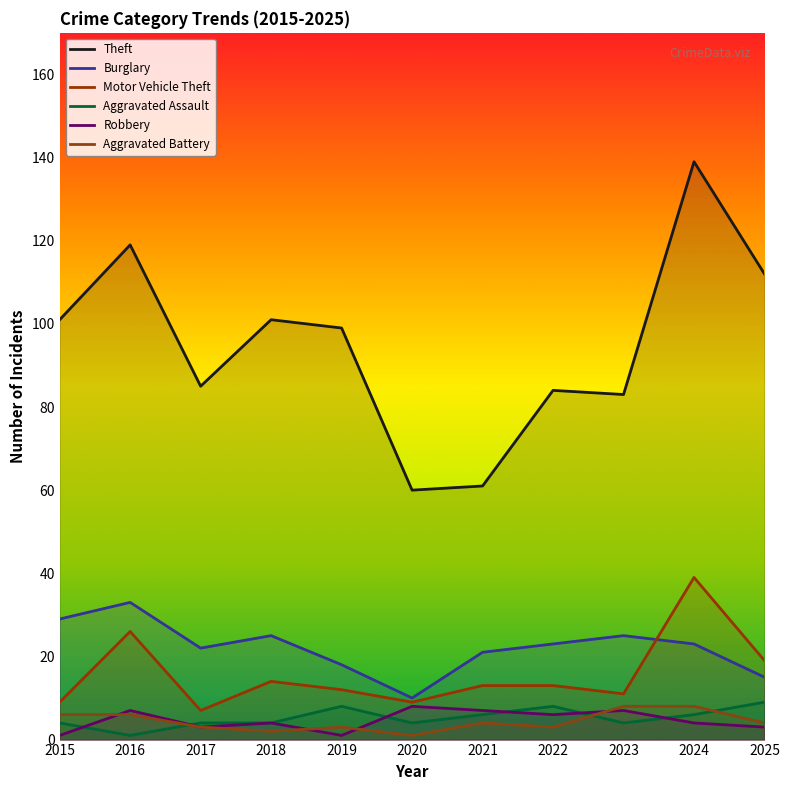

What is the difference between the highest and lowest values at 2024?

135